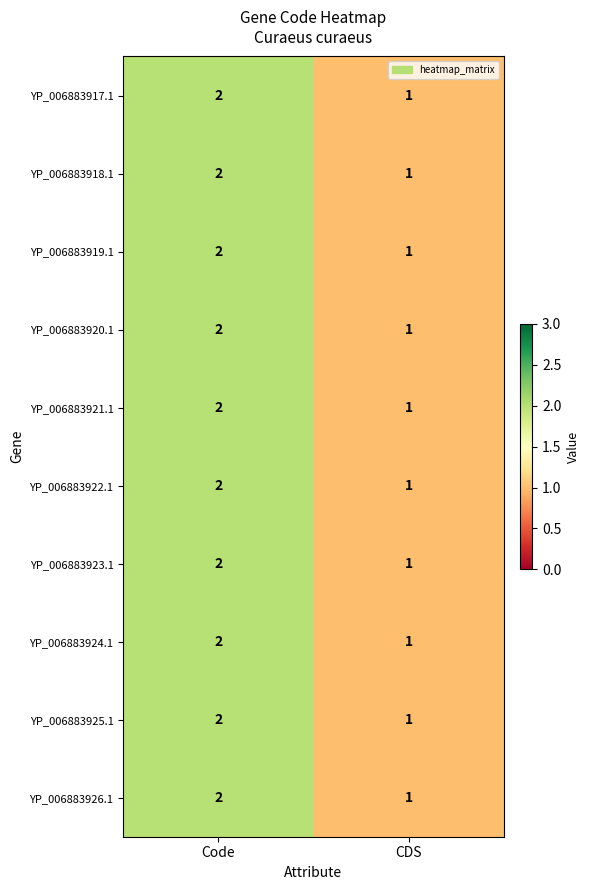

What is the sum of all YP_006883924.1 values?

3